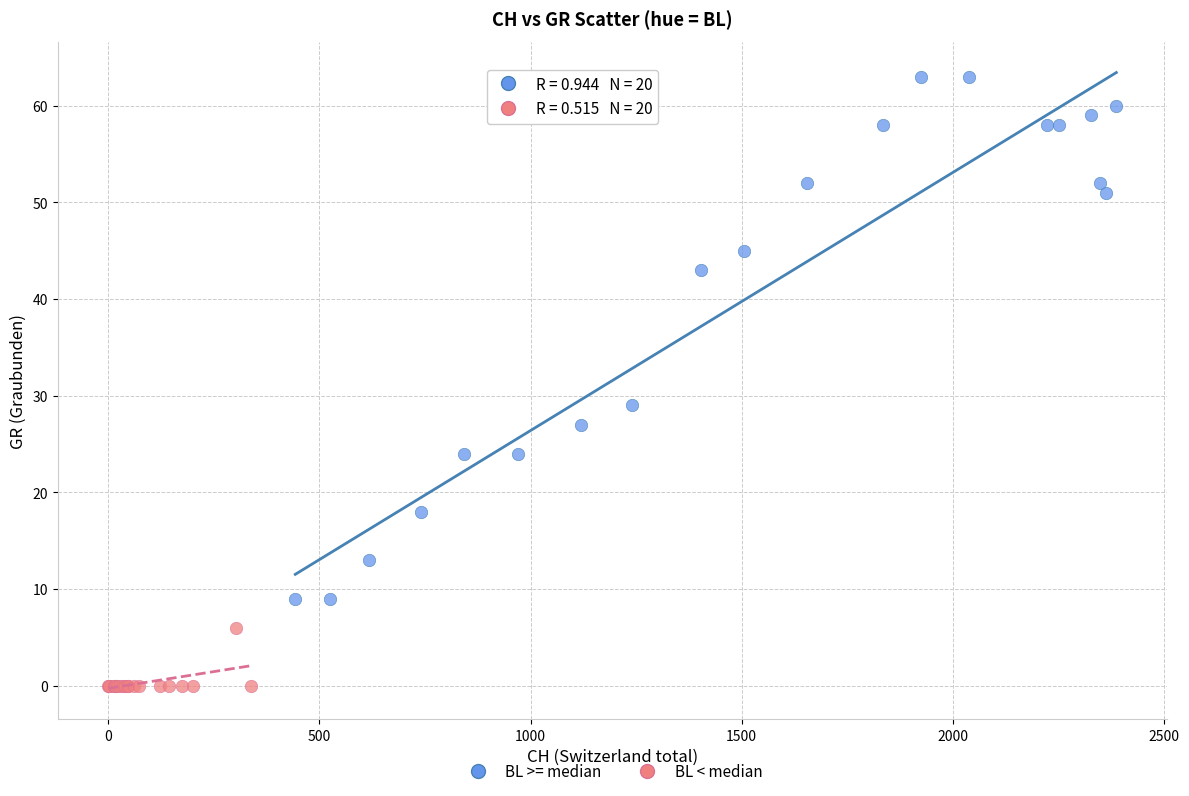

What are all the series names shown in the legend?

BL >= median, BL < median